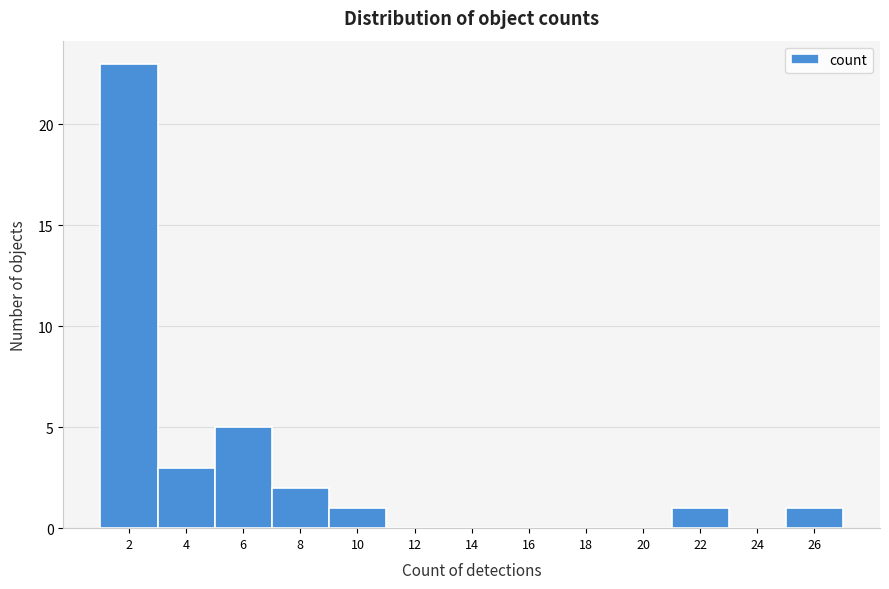

Reading left to right, extract all data points from this chart.

2=23	4=3	6=5	8=2	10=1	12=0	14=0	16=0	18=0	20=0	22=1	24=0	26=1